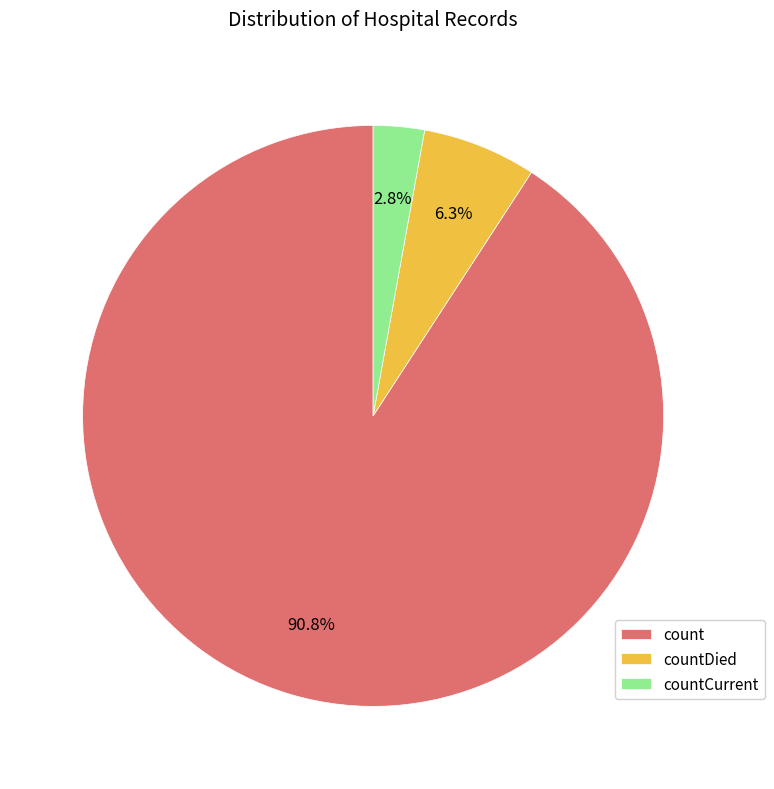

What percentage is the countDied slice, to the nearest percent?

6%